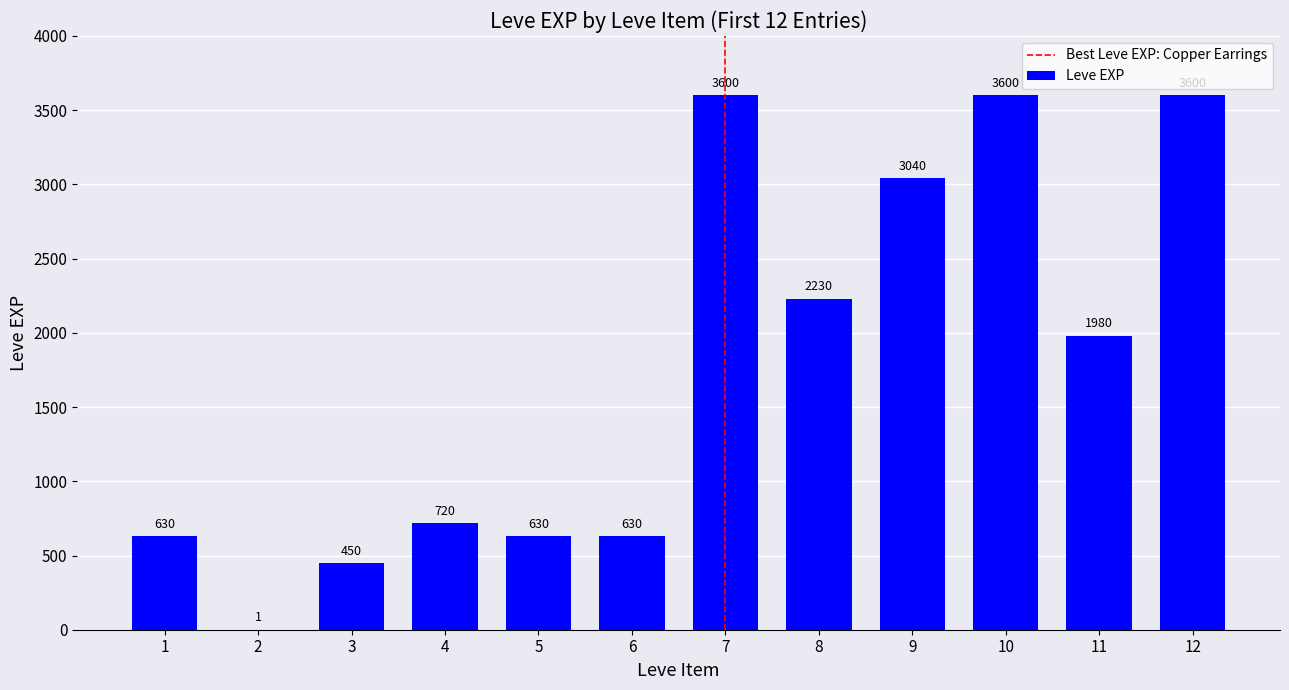

Between 10 and 11, which is larger?

10